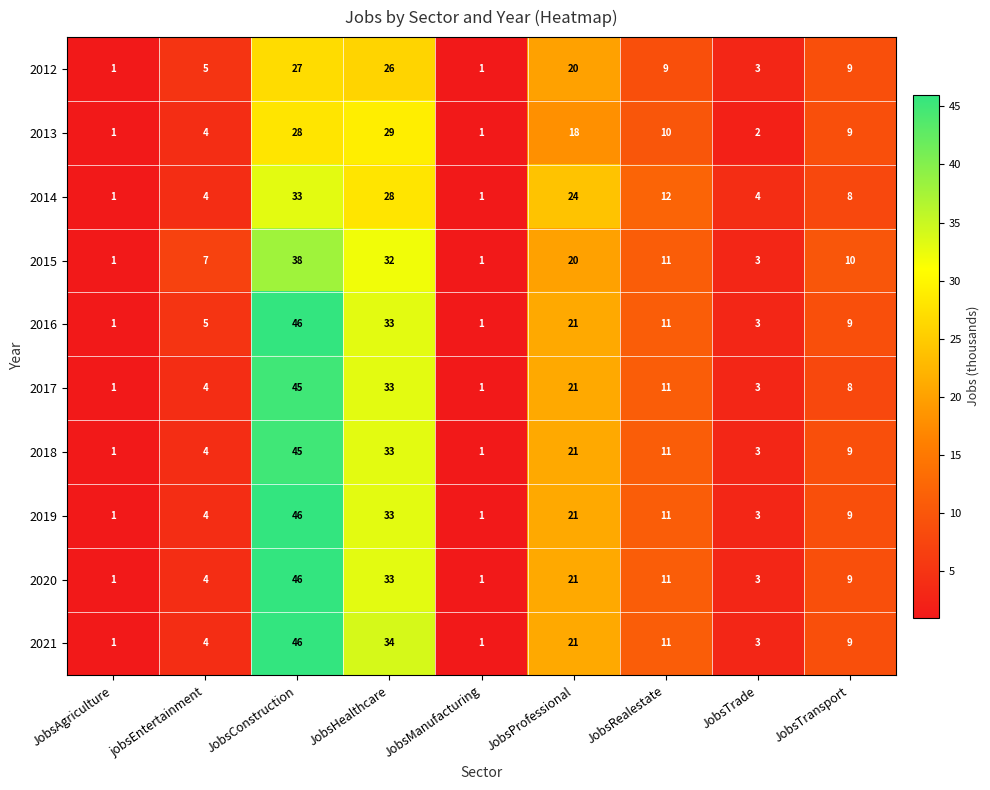

How many categories are shown in the chart?

9